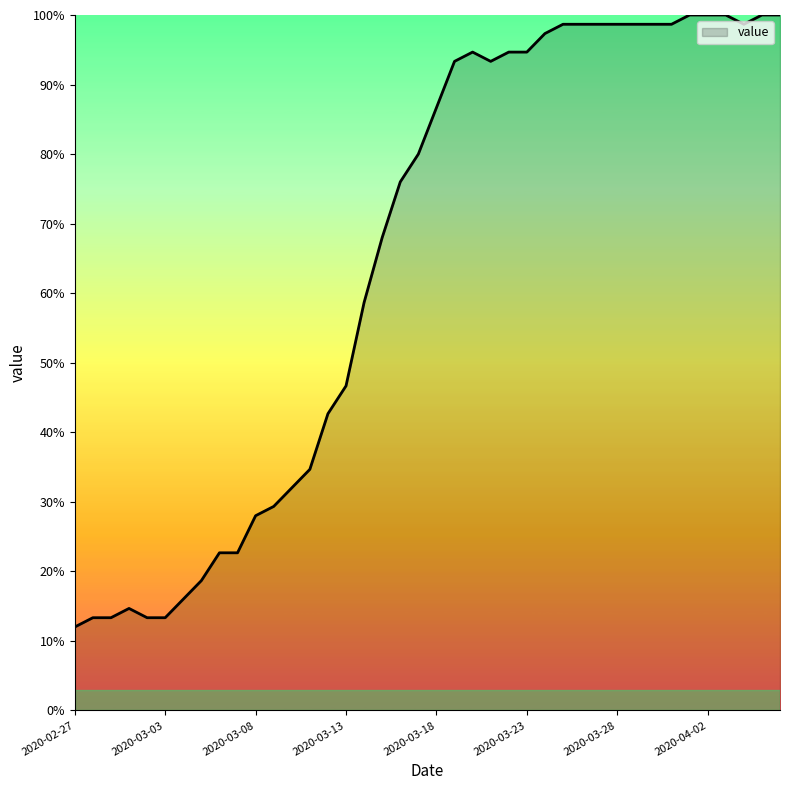

What is the minimum value shown in the chart?

12.0